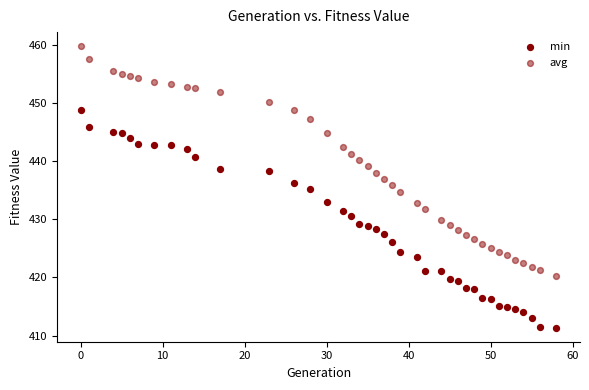

How many points are shown in the scatter plot?

78